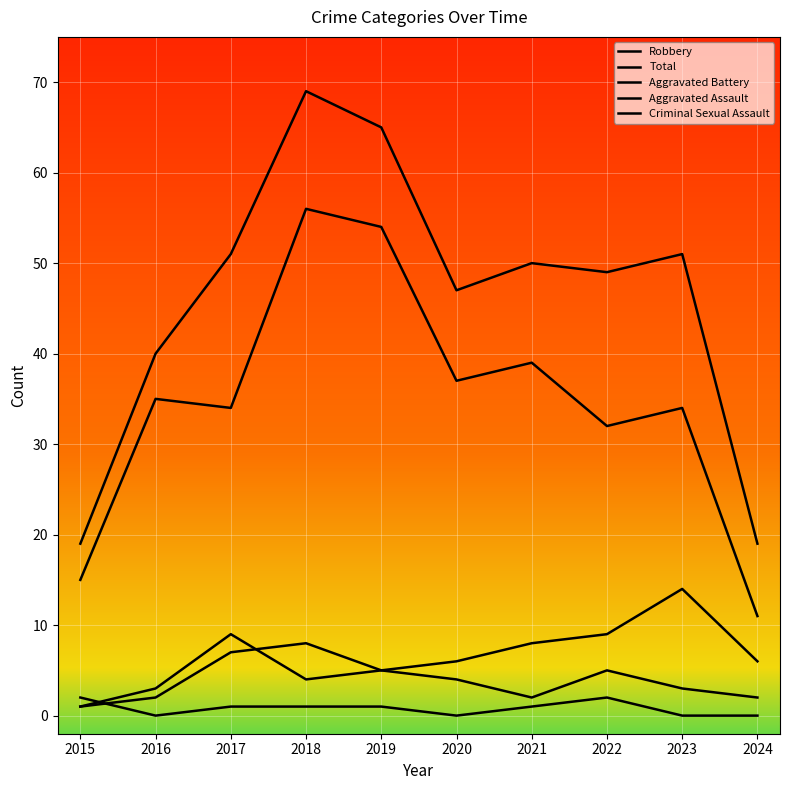

At which category is the sum across all series the highest?

2018